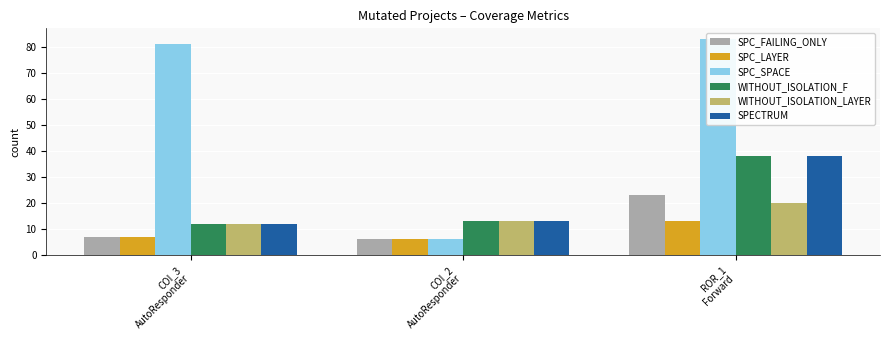

At COI_3
AutoResponder, list the series in order from smallest to largest.

SPC_FAILING_ONLY, SPC_LAYER, WITHOUT_ISOLATION_F, WITHOUT_ISOLATION_LAYER, SPECTRUM, SPC_SPACE